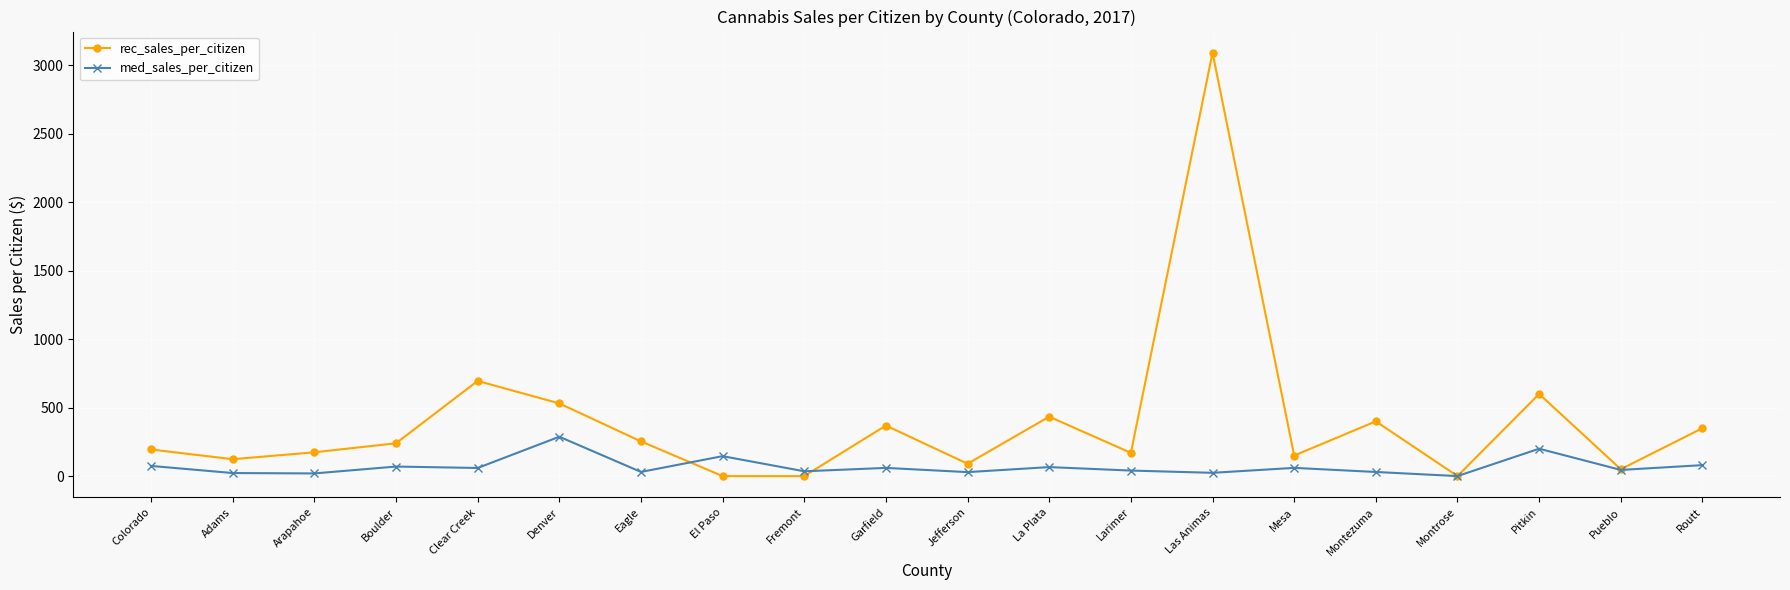

The value of rec_sales_per_citizen at Denver is 531.0. True or false?

True